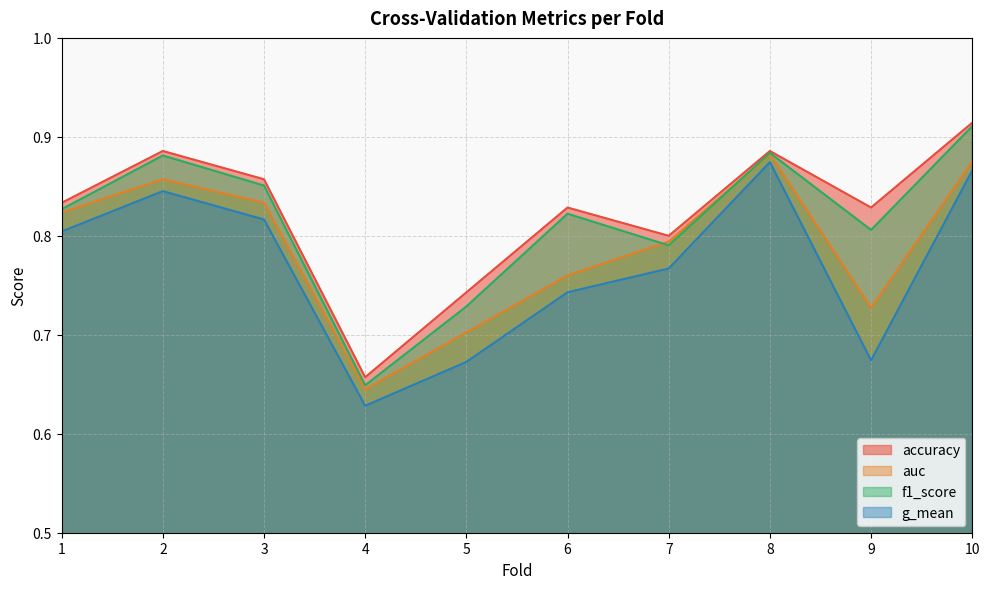

Which category has the highest value in the auc series?

8